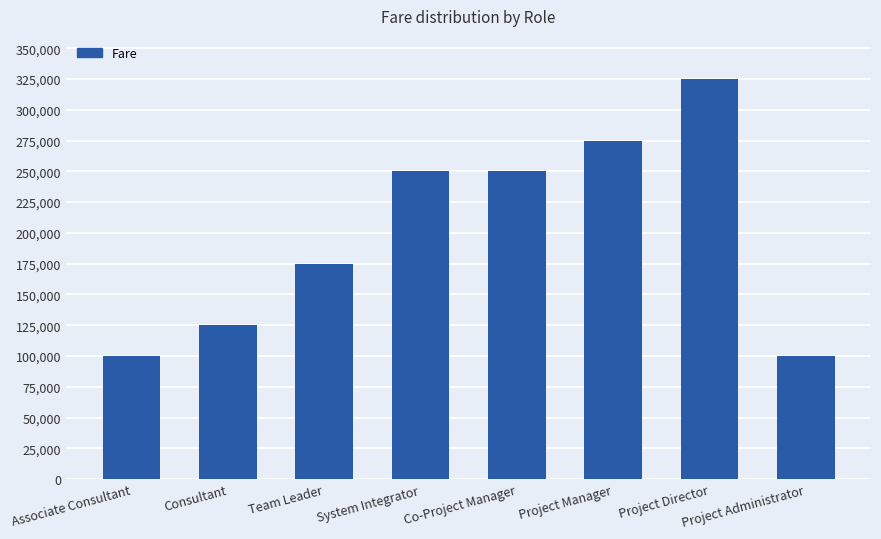

What position from the left is Team Leader?

3